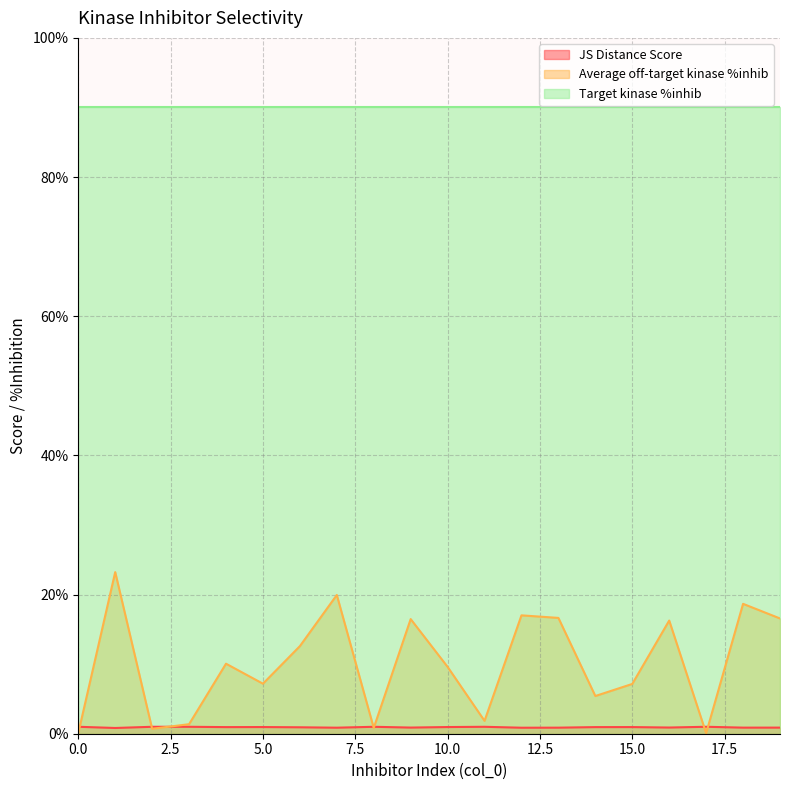

True or false: Average off-target kinase %inhib has more than 1 points higher than both neighbors.

True